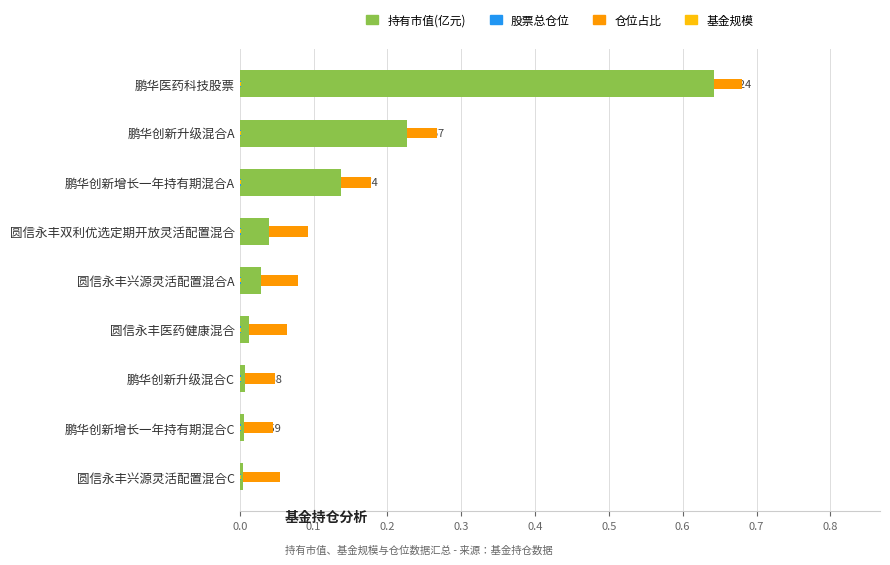

What is the difference between the highest and lowest values at 0.2?

0.1